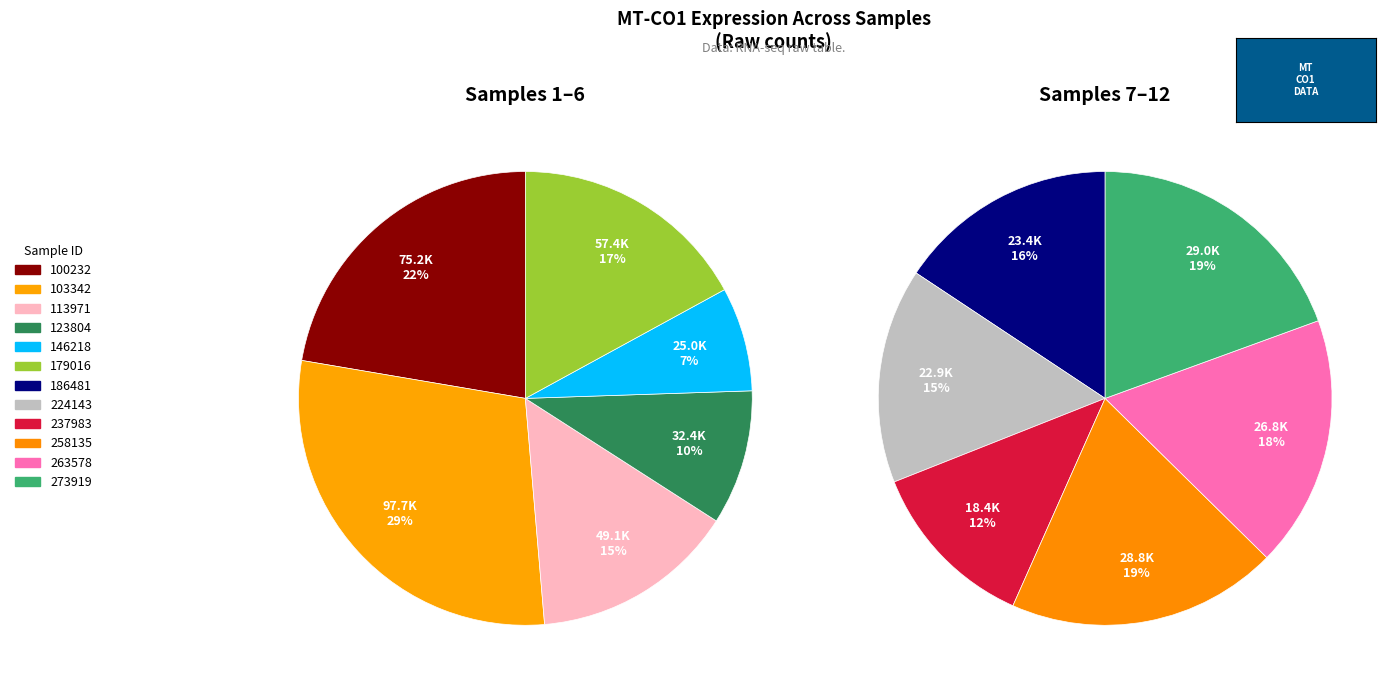

What is the largest slice in the pie chart?

103342